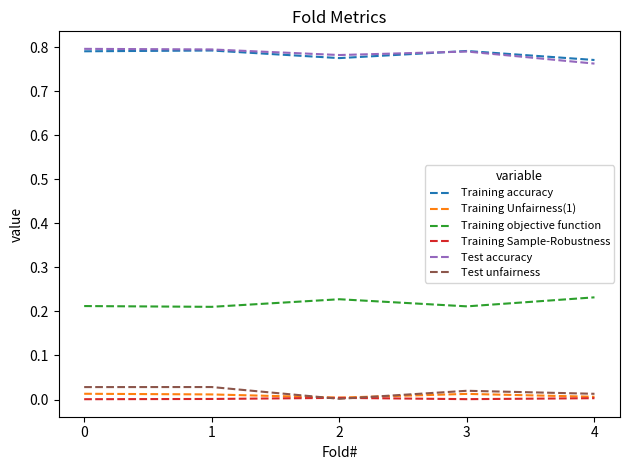

Is the value of Training objective function at 2 greater than the value of Training Sample-Robustness at 2?

Yes